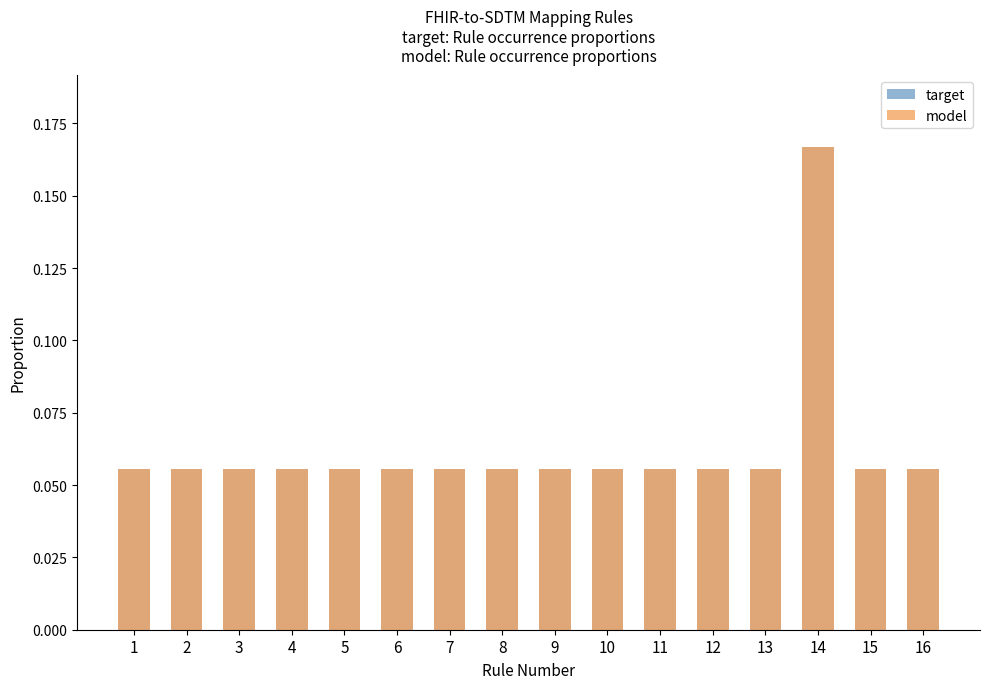

At which label does target reach its minimum?

1